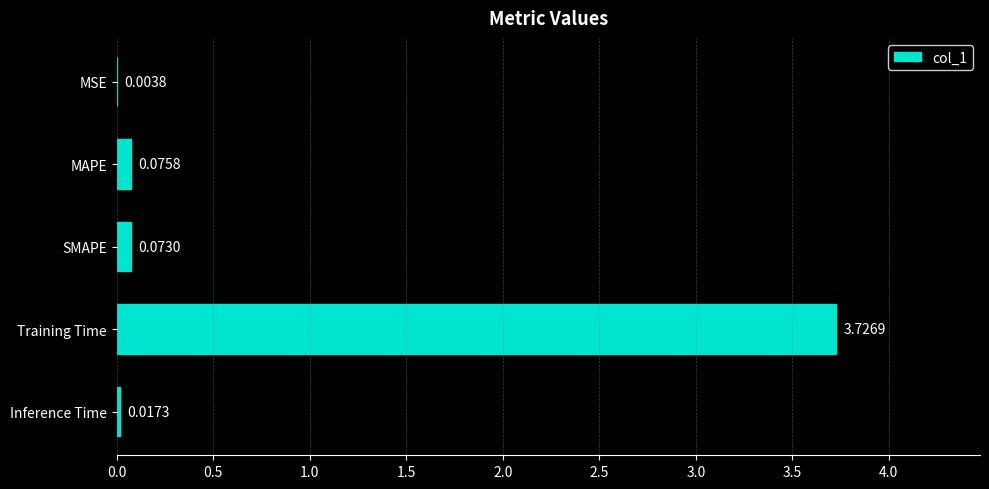

Which has a higher value, MAPE or MSE?

MAPE